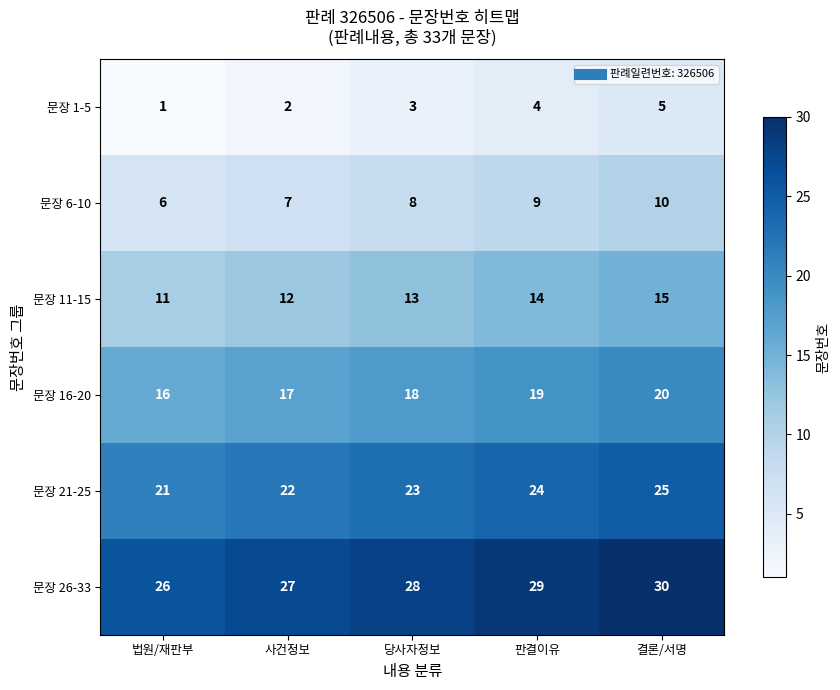

What is the average value of the 문장 6-10 series?

8